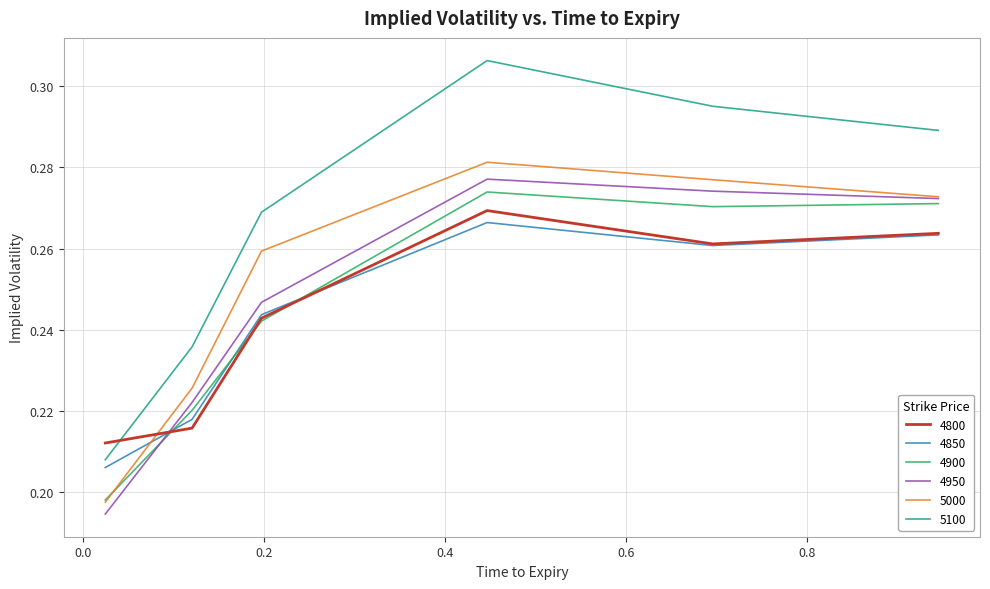

Which series has the largest range (max minus min)?

5100